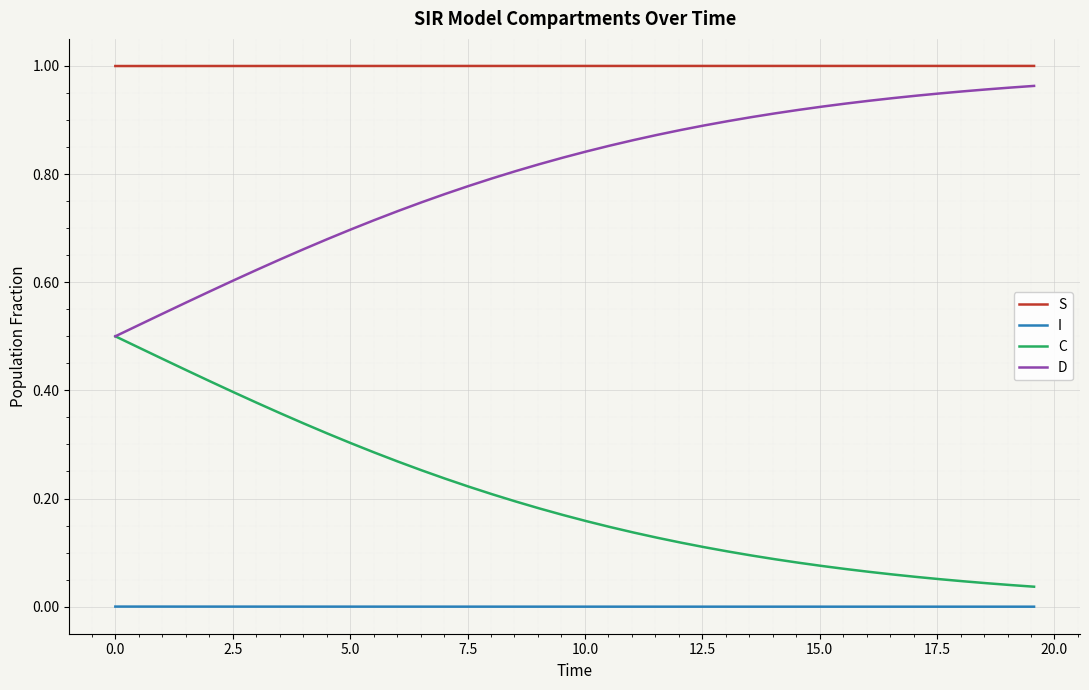

What are all the series names shown in the legend?

S, I, C, D